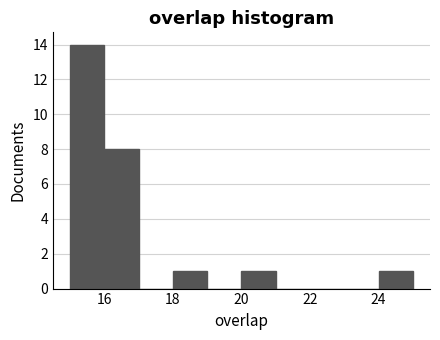

How tall is the bar that spans 15 to 16 on the x-axis? The values are not printed on the chart, so give them approximately, as read against the axis.

14